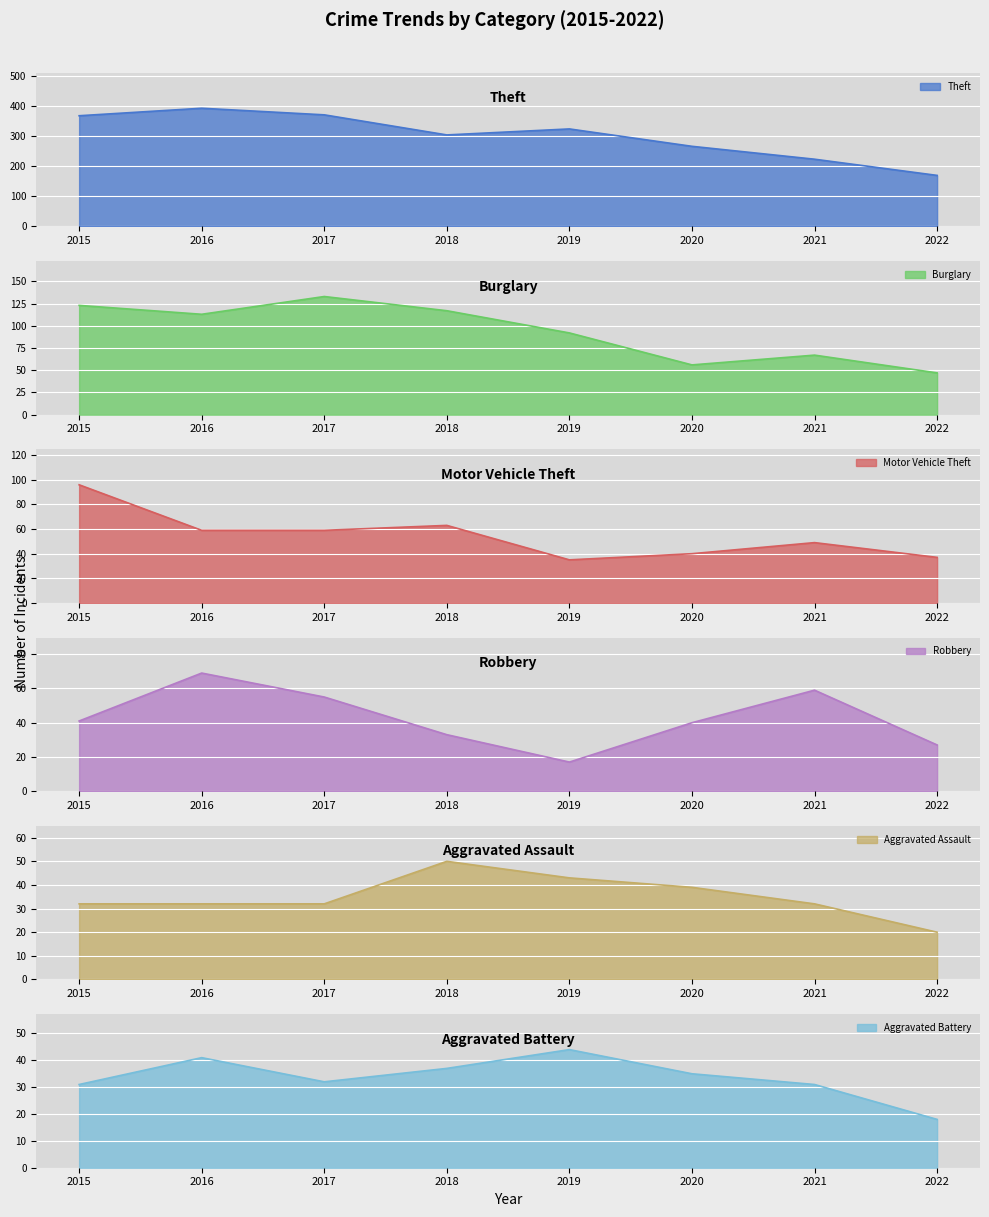

Reading left to right, what are all the values shown in this chart?

Theft: 2015=369	2016=394	2017=372	2018=305	2019=325	2020=267	2021=224	2022=170
Burglary: 2015=123	2016=113	2017=133	2018=117	2019=92	2020=56	2021=67	2022=47
Motor Vehicle Theft: 2015=96	2016=59	2017=59	2018=63	2019=35	2020=40	2021=49	2022=37
Robbery: 2015=41	2016=69	2017=55	2018=33	2019=17	2020=40	2021=59	2022=27
Aggravated Assault: 2015=32	2016=32	2017=32	2018=50	2019=43	2020=39	2021=32	2022=20
Aggravated Battery: 2015=31	2016=41	2017=32	2018=37	2019=44	2020=35	2021=31	2022=18